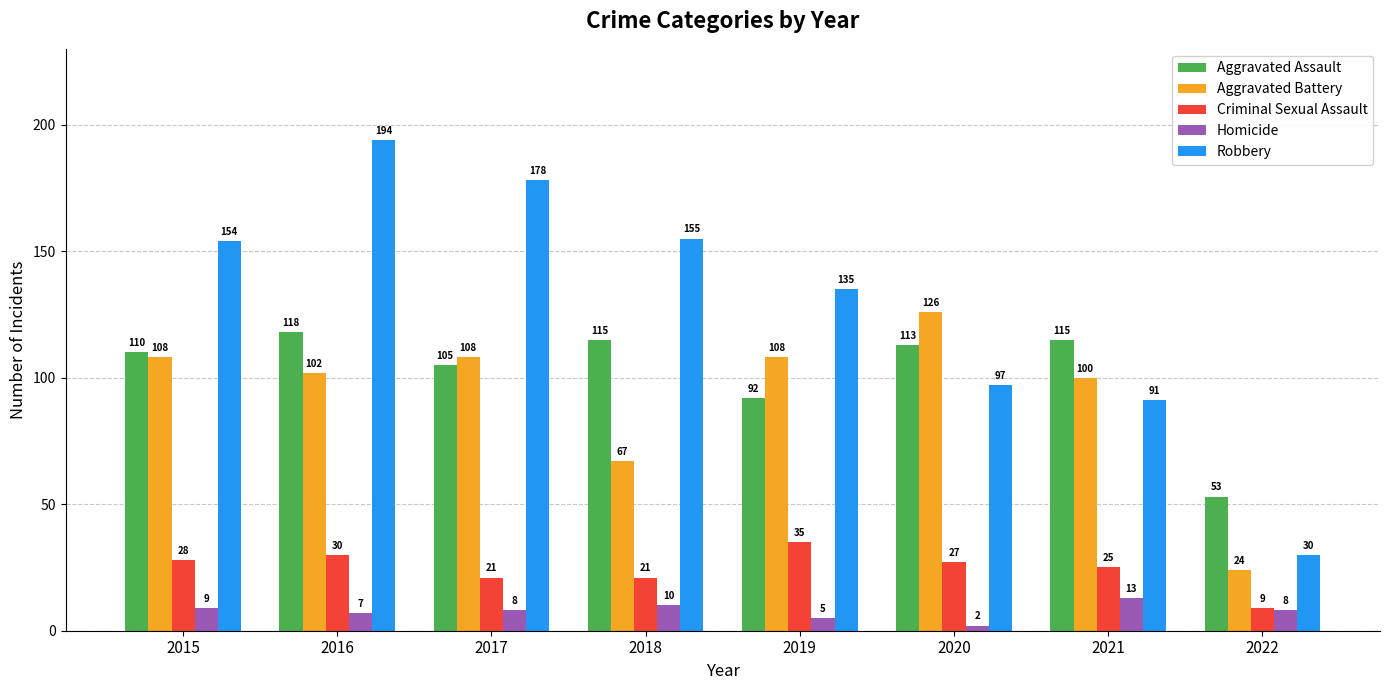

Rank the series by their maximum value, from lowest to highest.

Homicide, Criminal Sexual Assault, Aggravated Assault, Aggravated Battery, Robbery